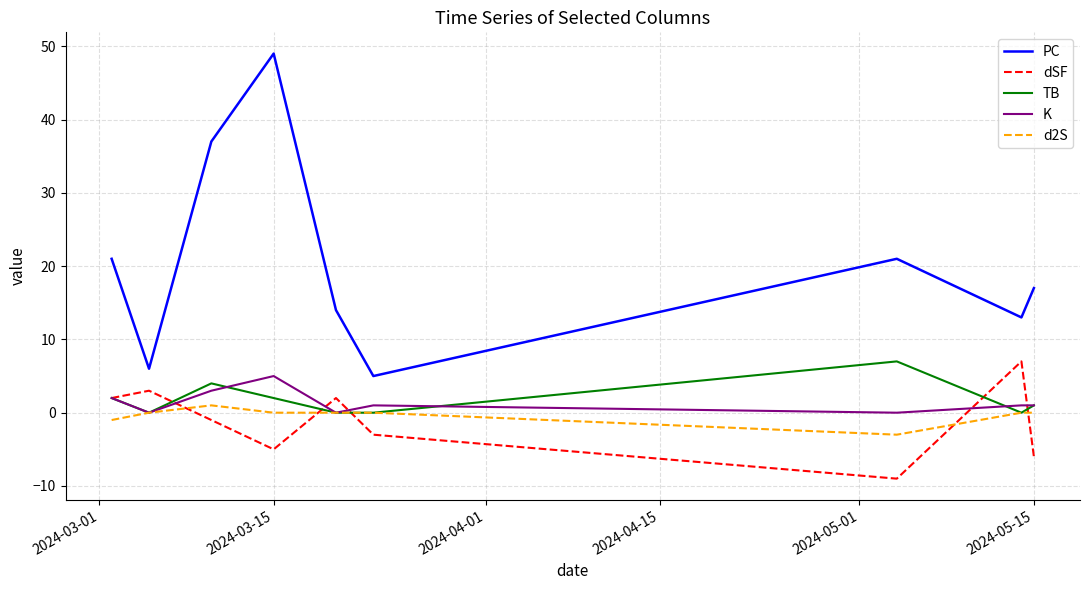

Which series has the largest total across all categories?

PC